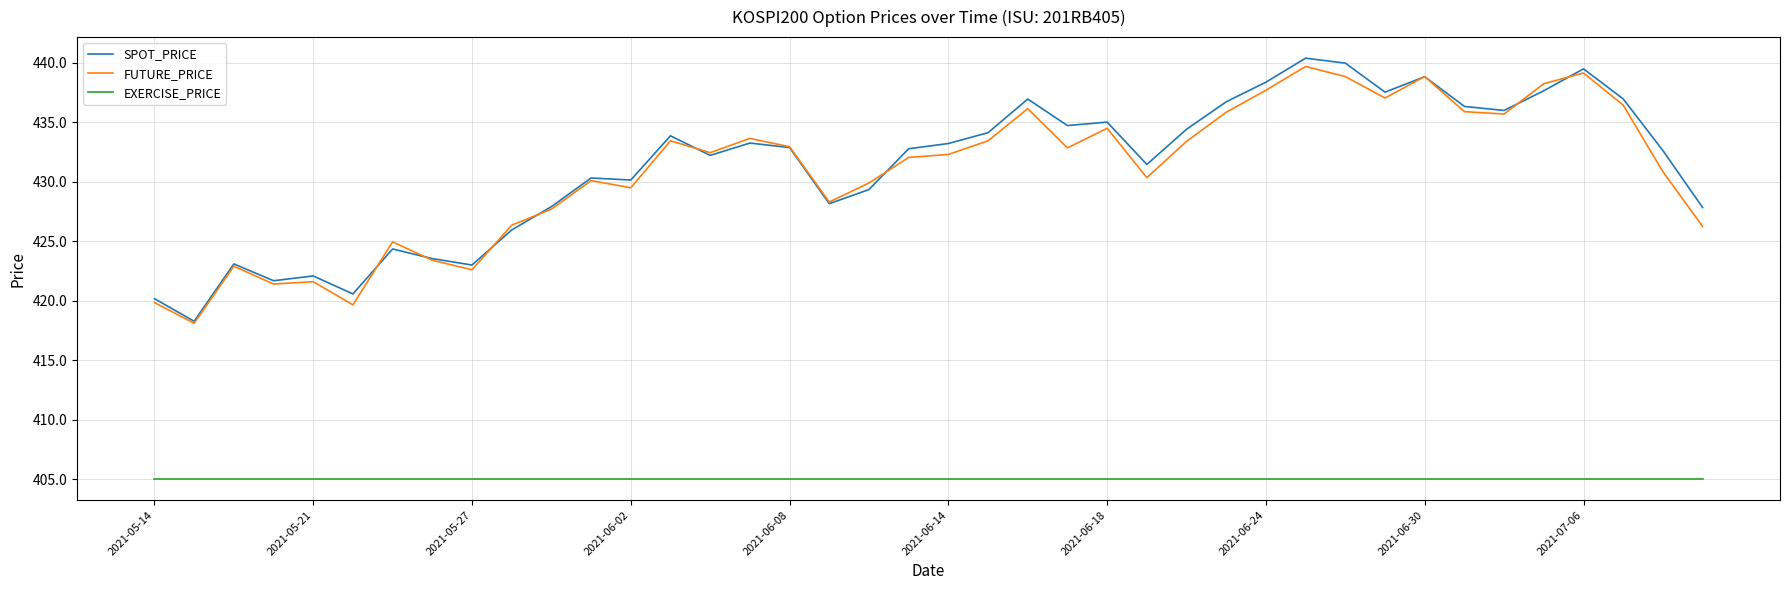

Is this an area chart (filled region under the line)?

No